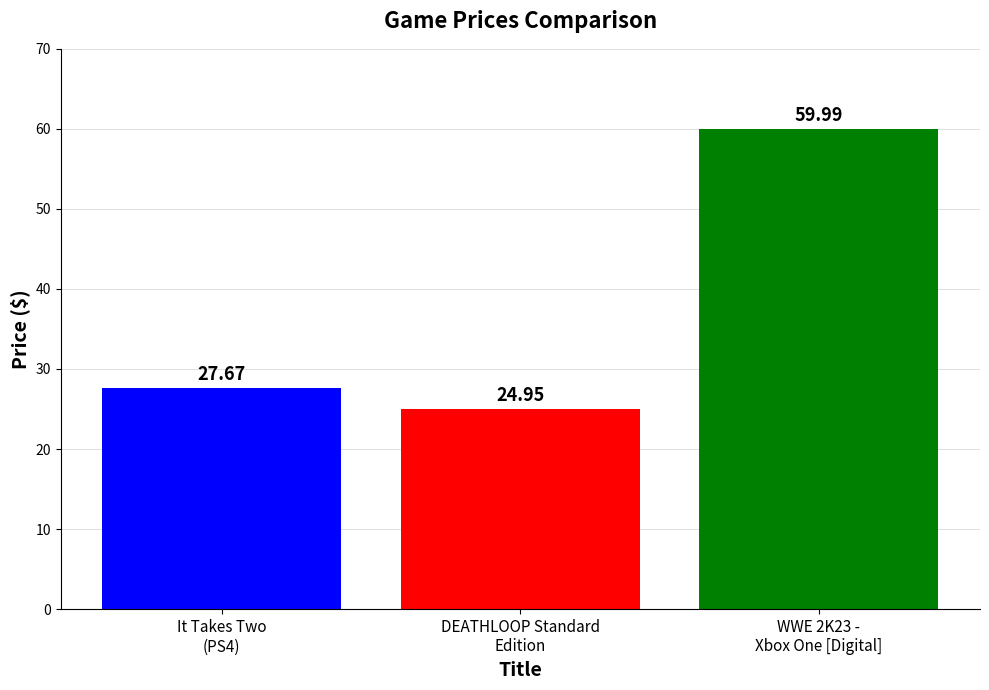

What is the average value?

37.5